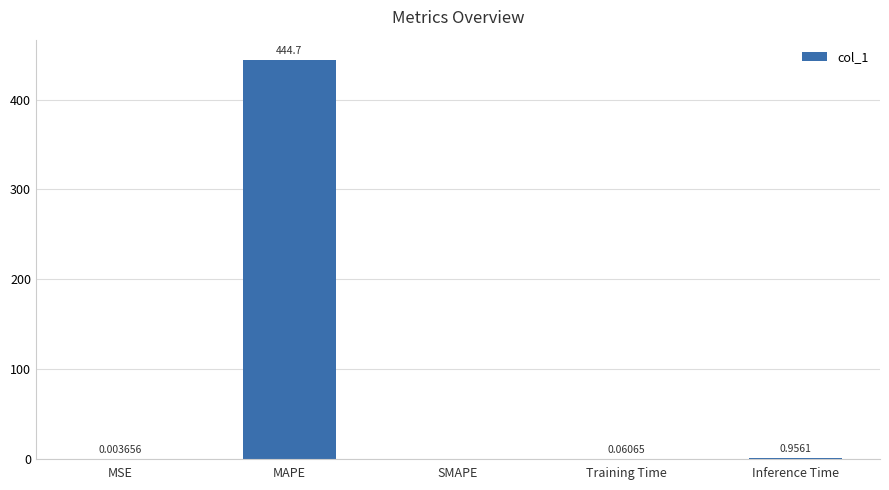

Which category has the highest value across all series?

MAPE